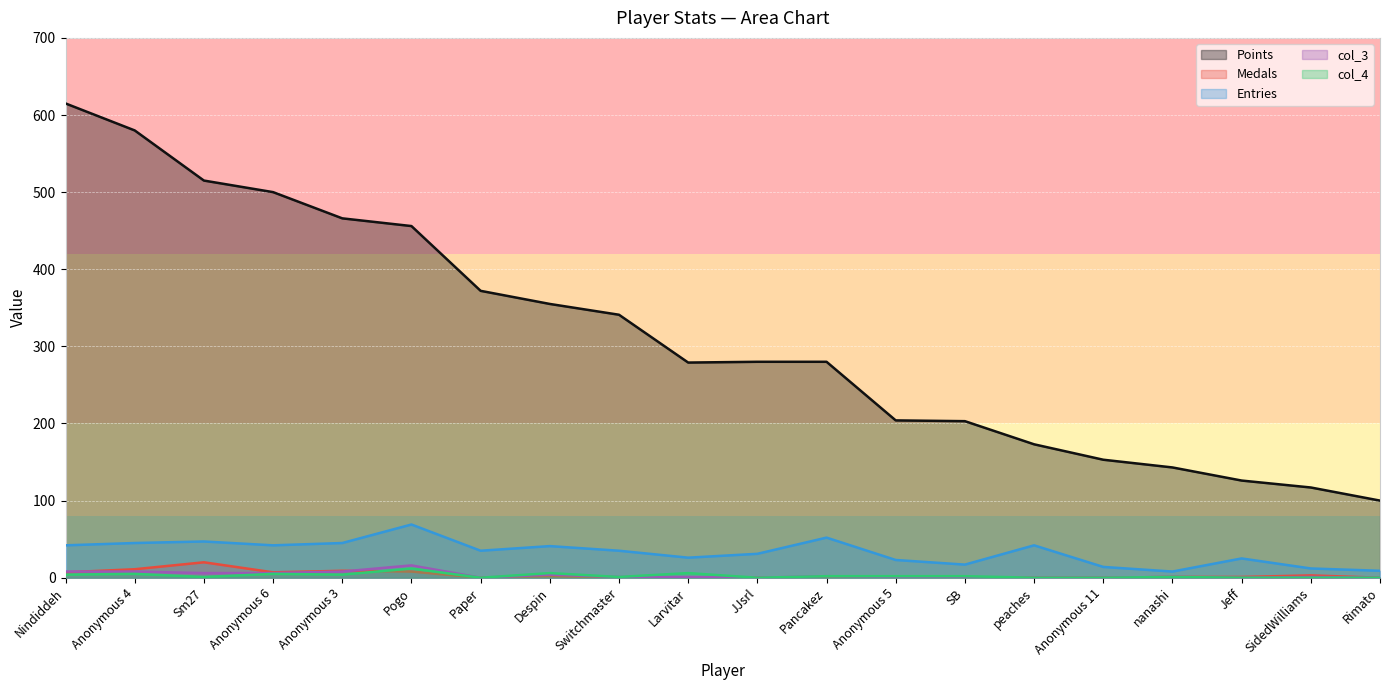

How many interior local peaks does the col_4 series have?

6